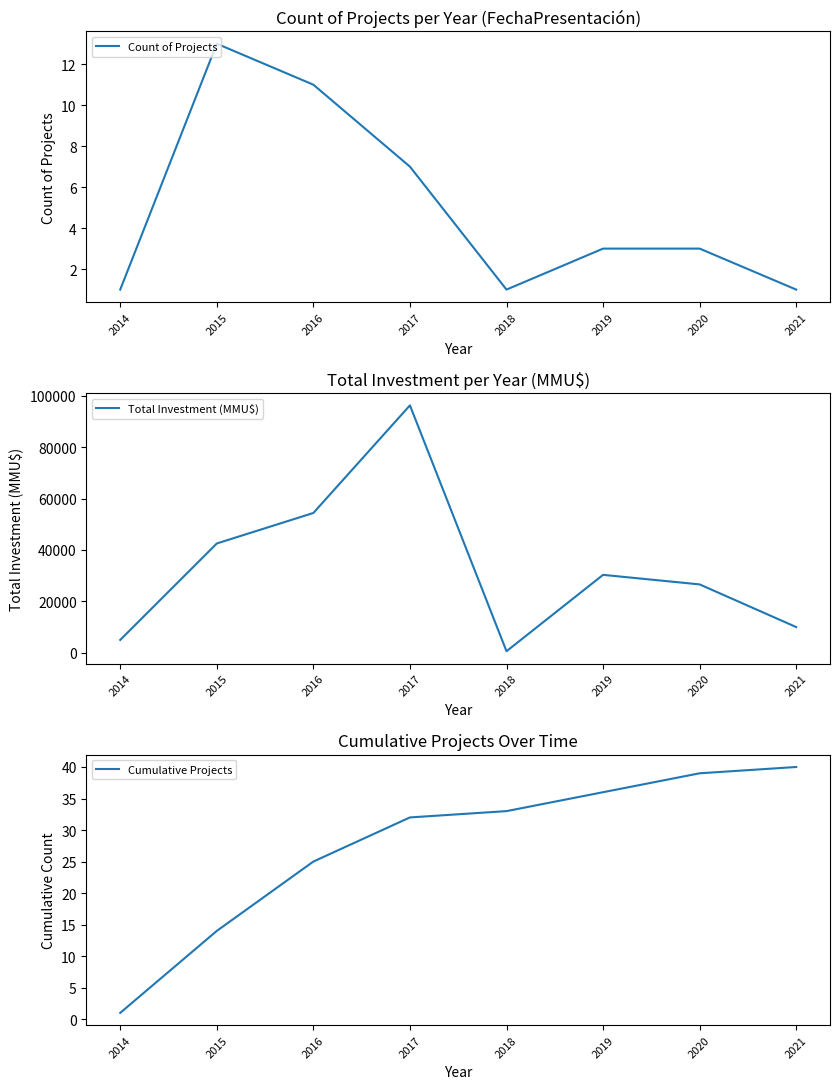

What is the difference between the maximum and minimum values in the Count of Projects series?

12